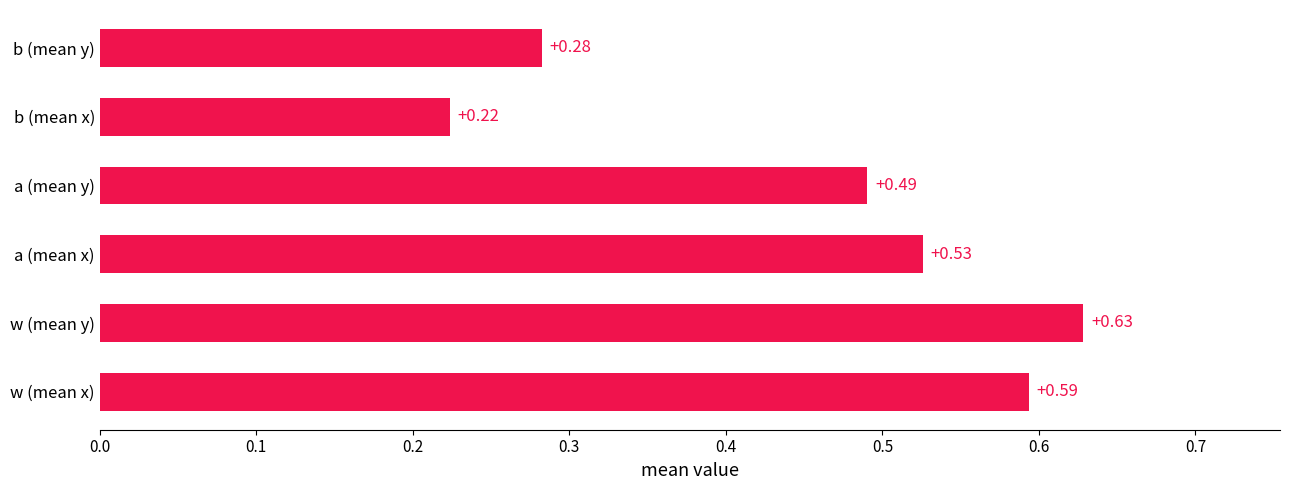

Between a (mean y) and b (mean y), which is larger?

a (mean y)